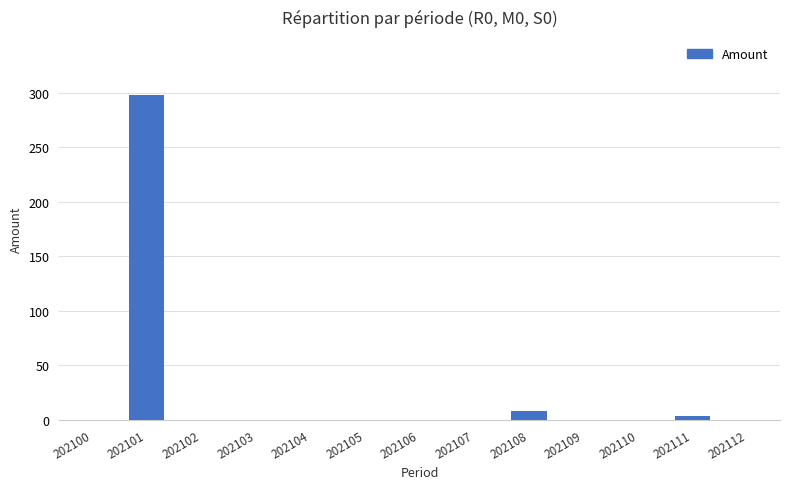

Are the bars horizontal?

No